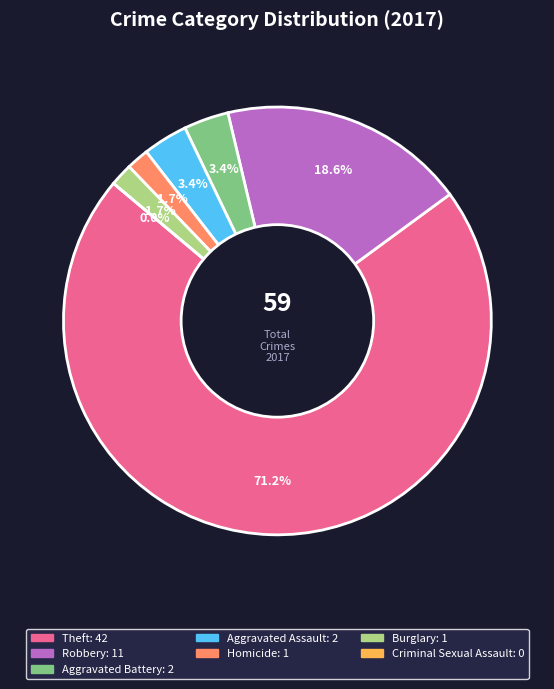

To the nearest percent, what is the average slice percentage?

14%